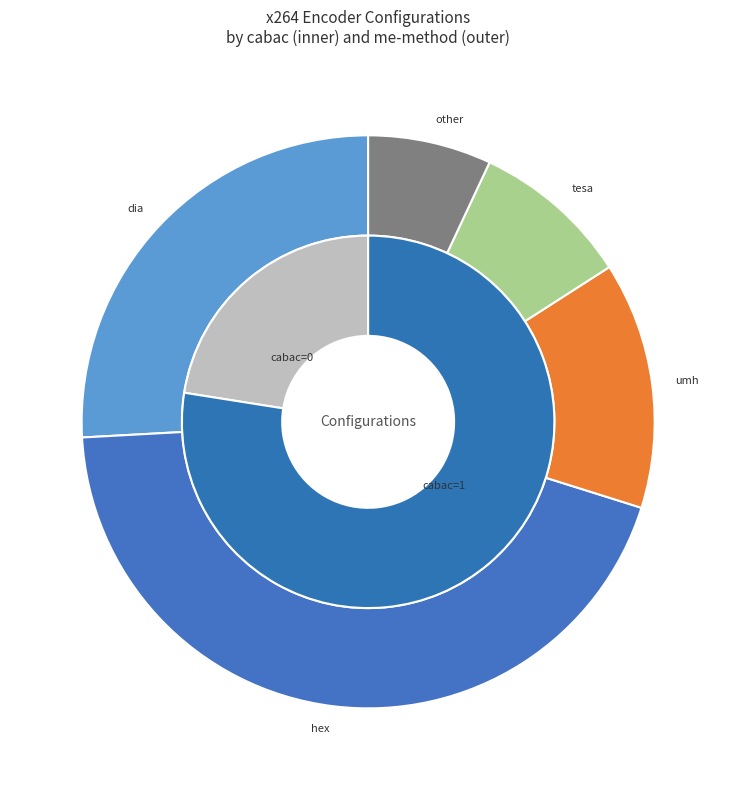

What portion of the pie excludes cabac=0?

77.5%